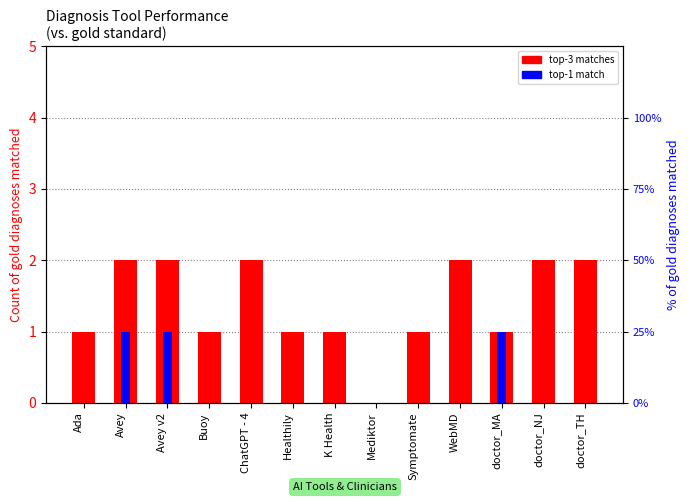

Which series changed the most between Buoy and WebMD?

top-3 matches